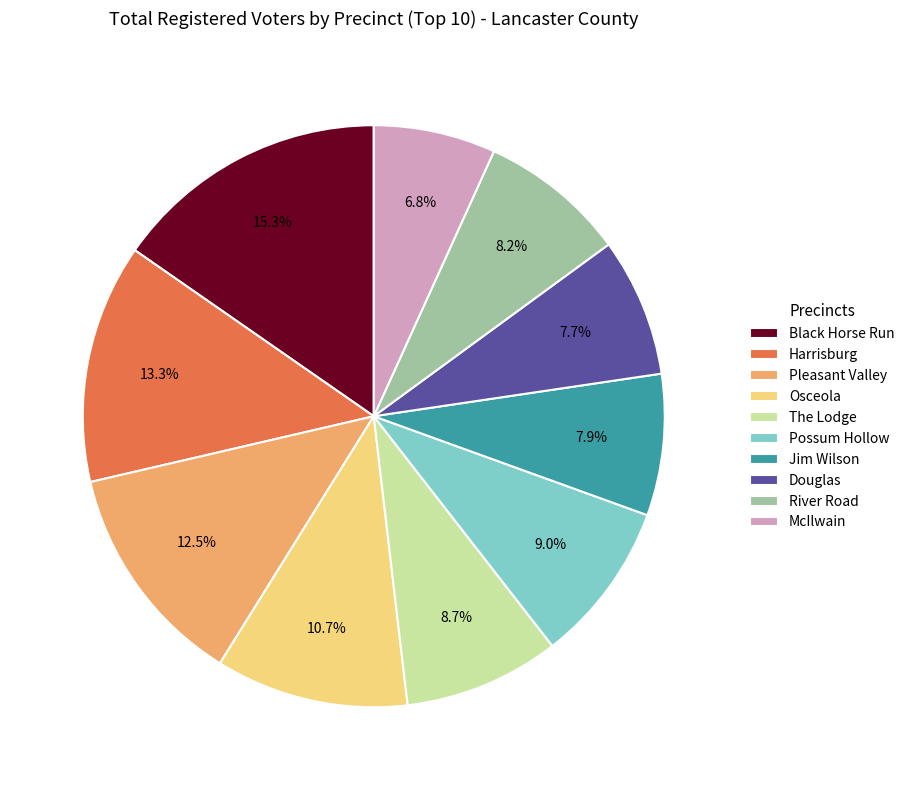

What is the largest slice in the pie chart?

Black Horse Run